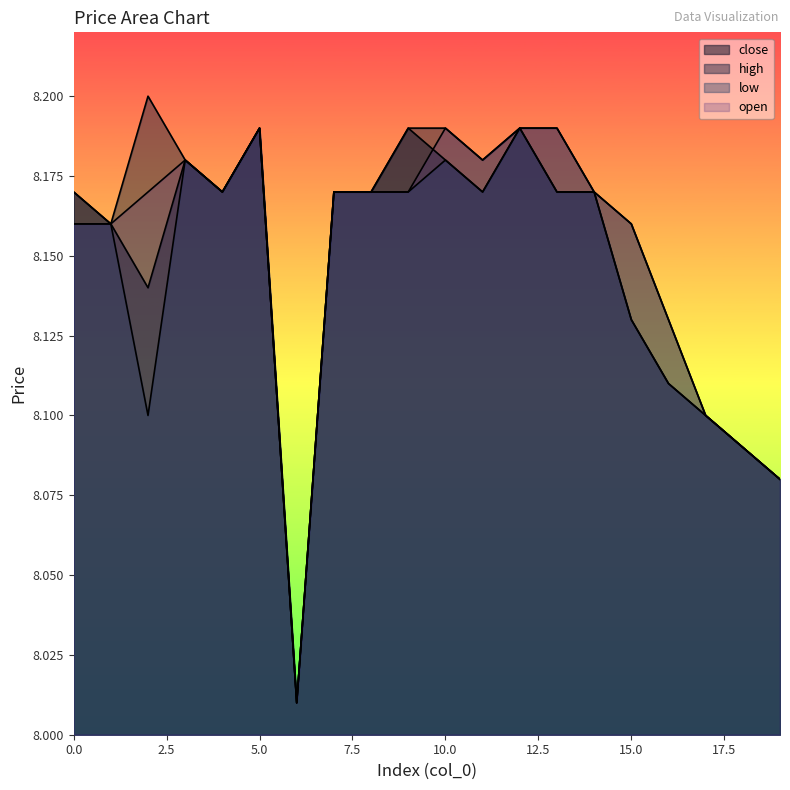

What is the total value across all series at 11?

32.7